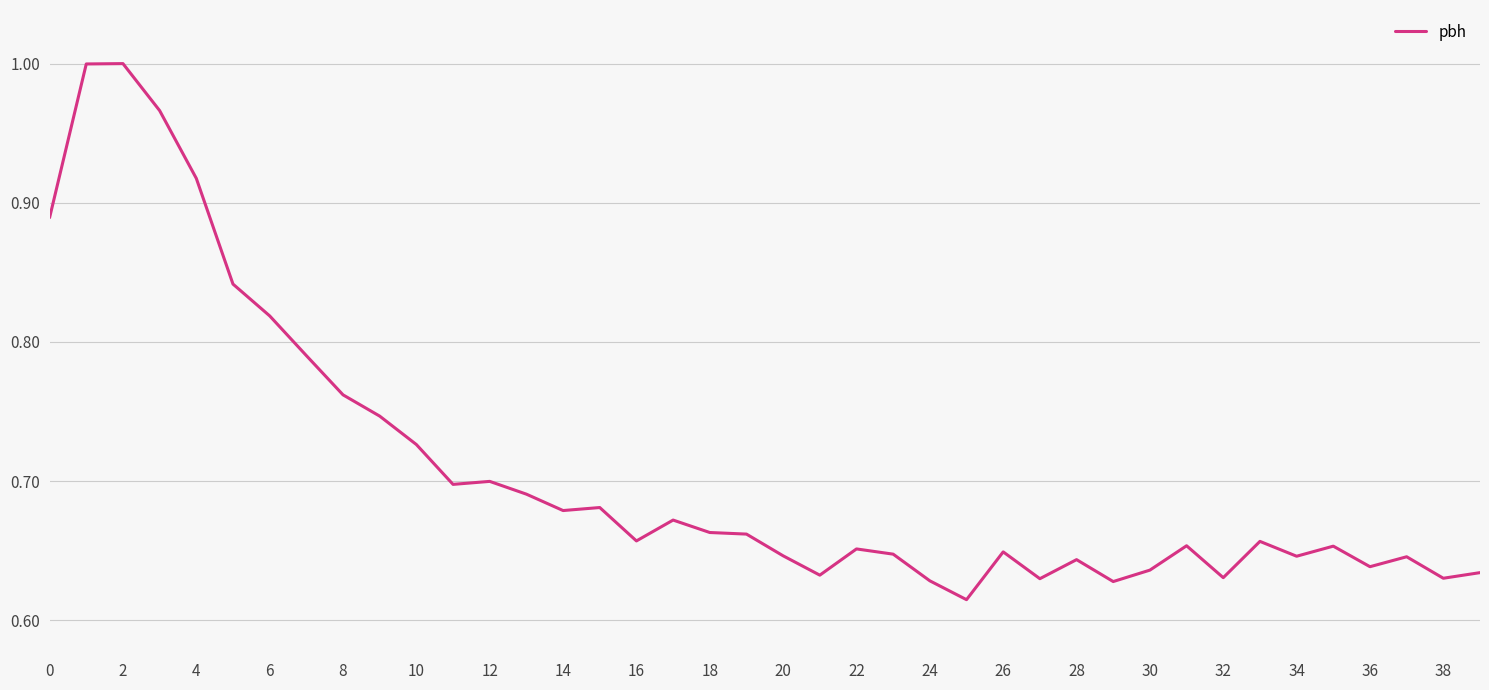

What is the difference between the maximum and minimum values?

0.4